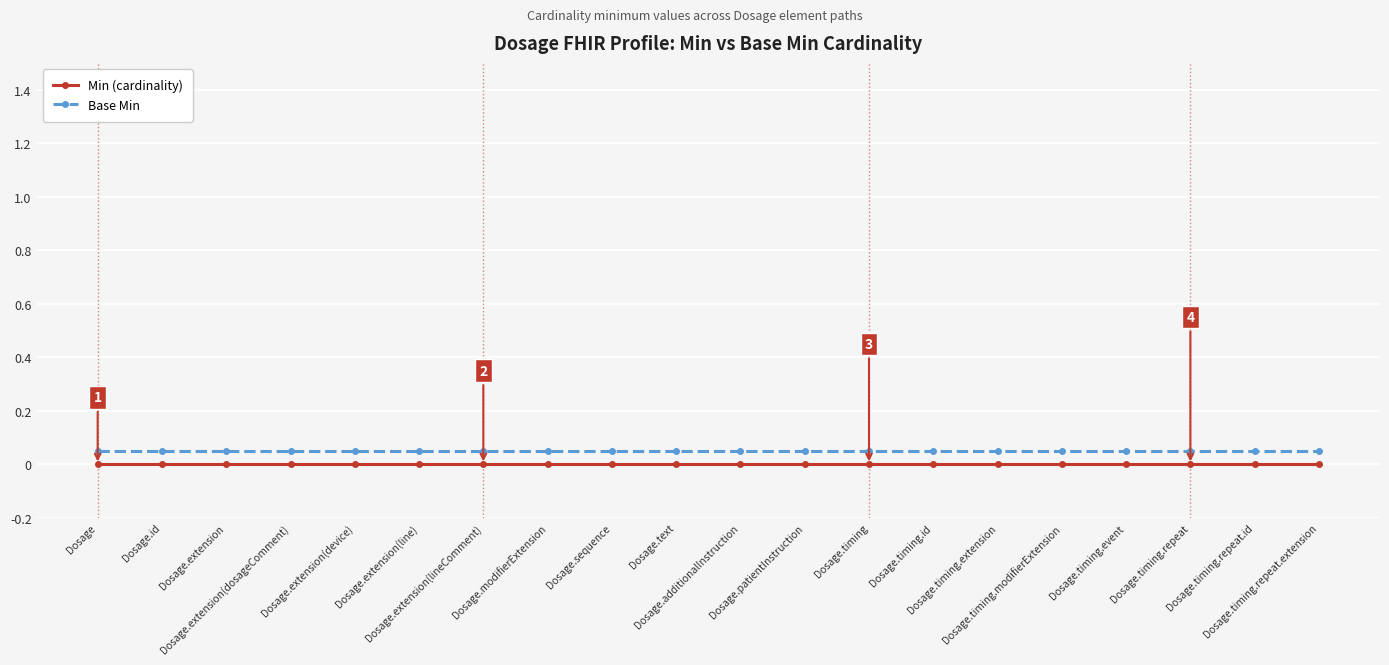

True or false: Base Min and Min (cardinality) intersect in this chart.

False